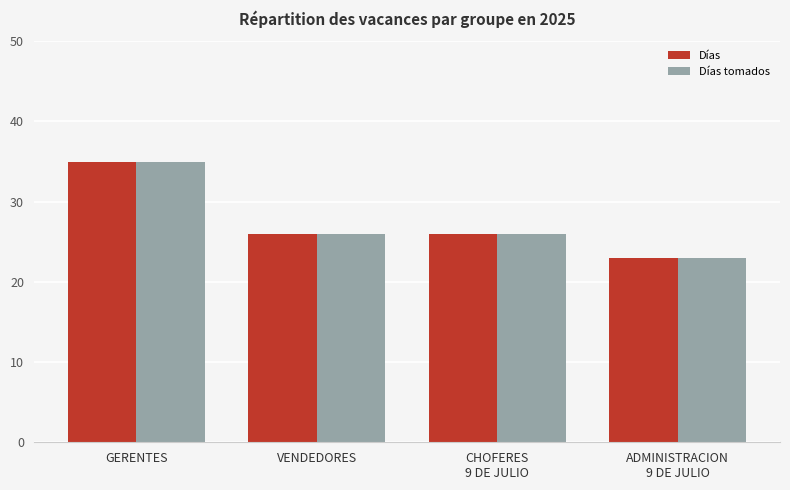

Reading left to right, extract all data points from this chart.

Días: 35	26	26	23
Días tomados: 35	26	26	23